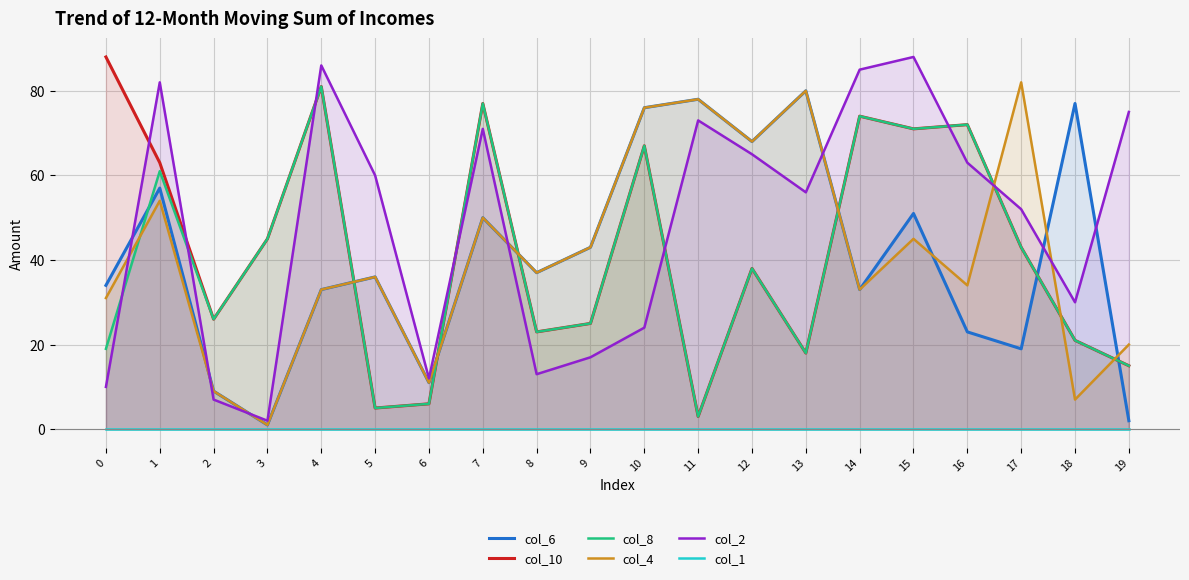

What is the sum of all col_6 values?

818